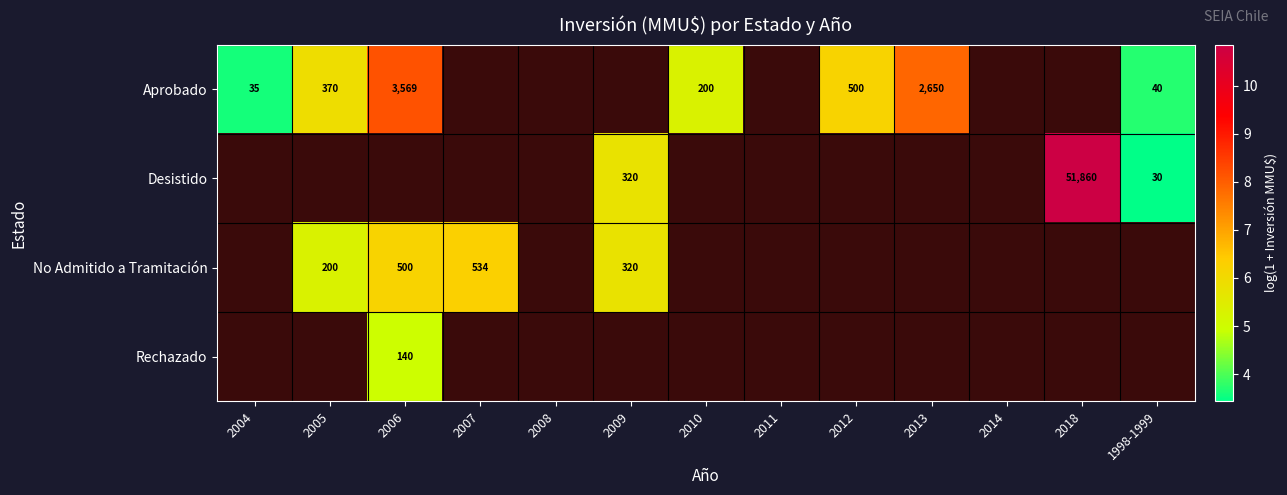

Which category has the highest value across all series?

2018